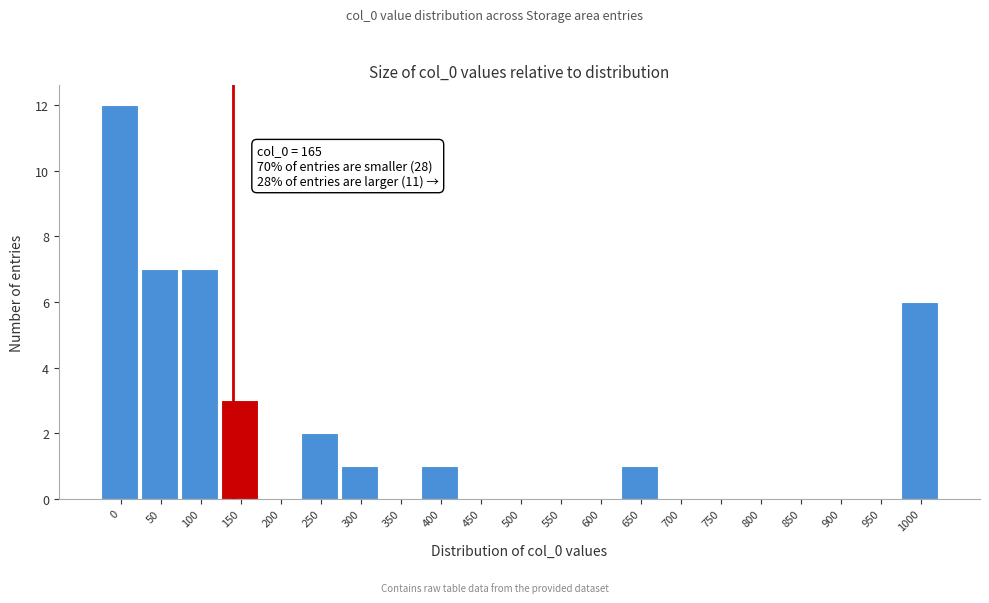

Reading left to right, extract all data points from this chart.

0=12	50=7	100=7	150=3	200=0	250=2	300=1	350=0	400=1	450=0	500=0	550=0	600=0	650=1	700=0	750=0	800=0	850=0	900=0	950=0	1000=6